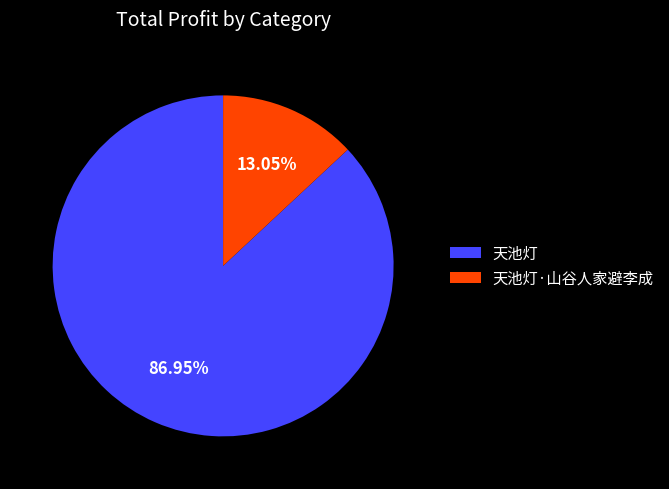

Is it true that 天池灯·山谷人家避李成 is 13% of the pie?

True